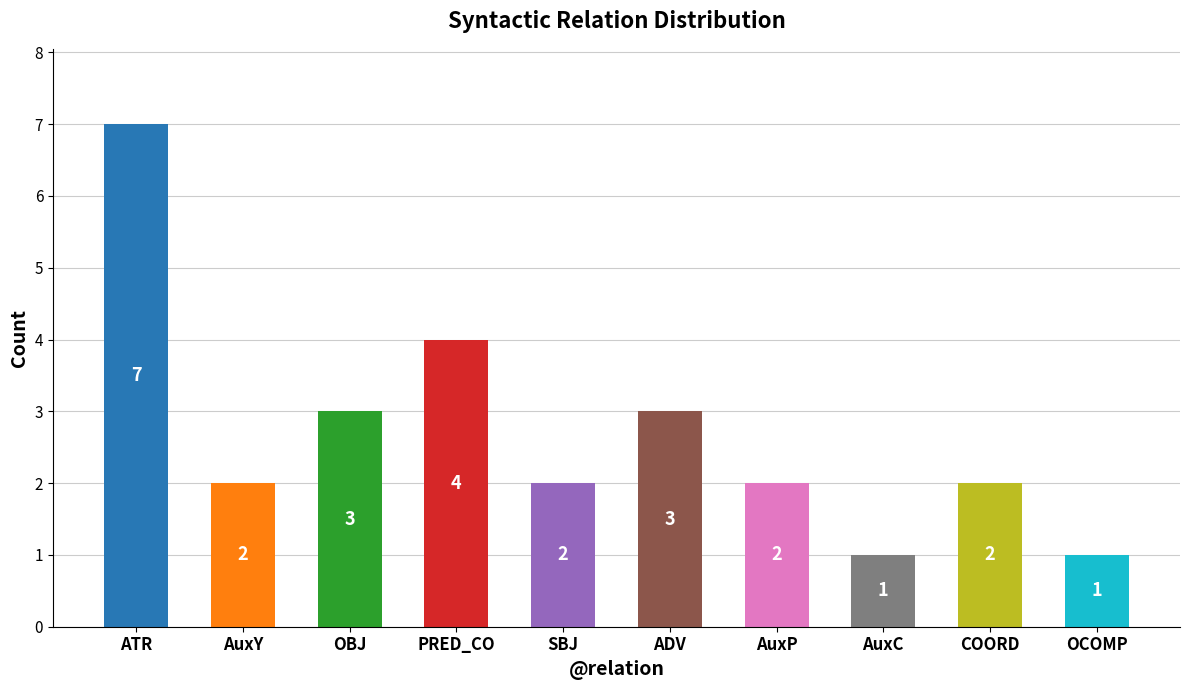

The chart shows a value of 0 at OCOMP. True or false?

False